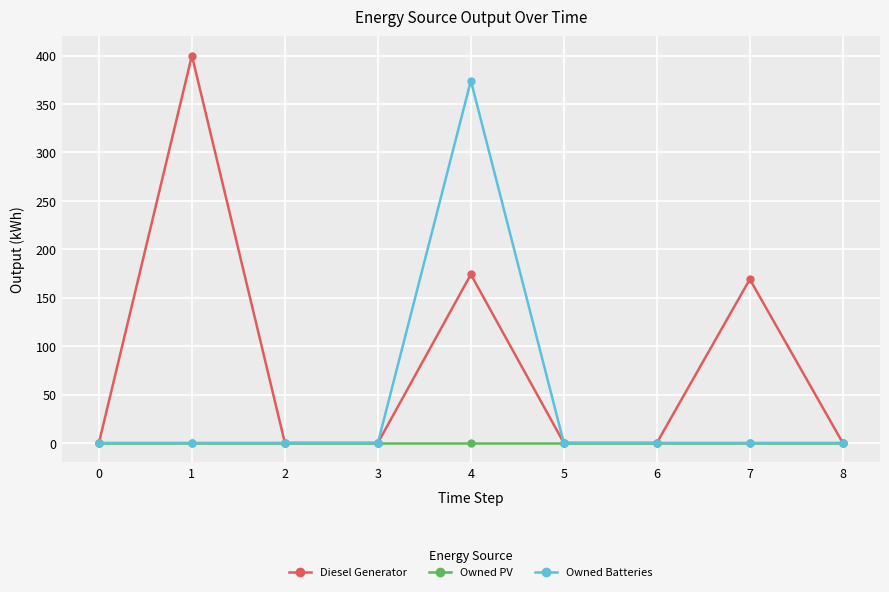

The value of Owned PV at 5 is 0. True or false?

True